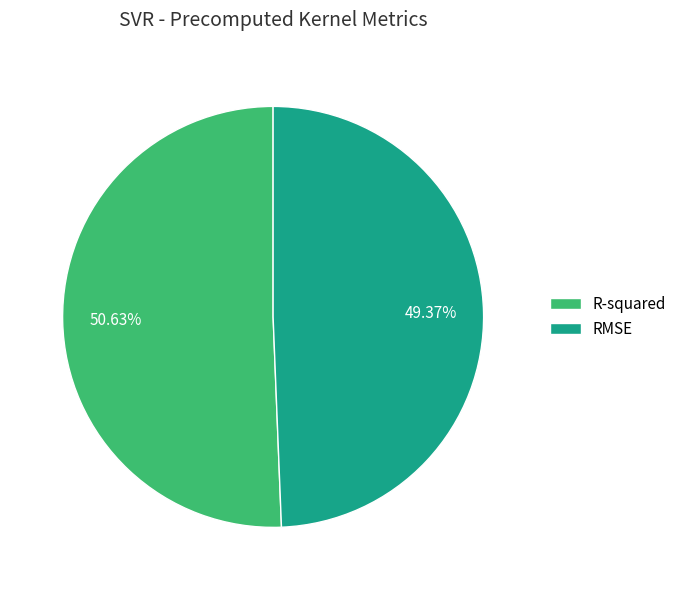

Which slice is the smallest?

RMSE